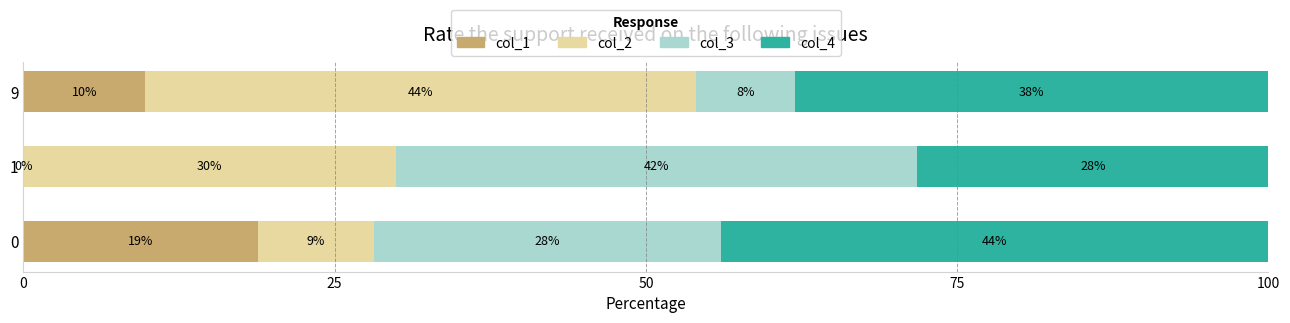

At which label is col_1 closest to 9?

9